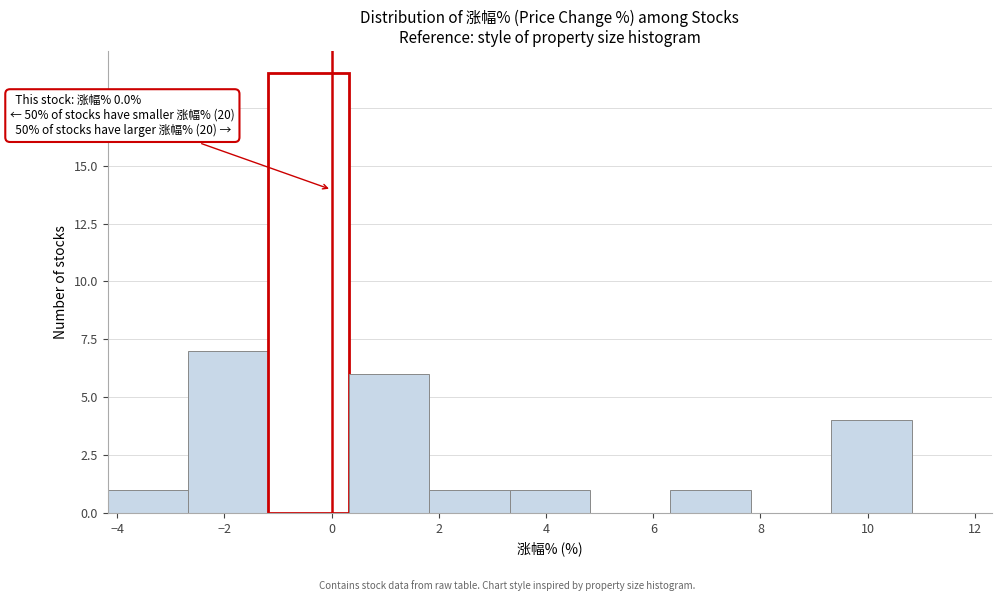

Over which range of the x-axis is the bar tallest?

-1.18 to 0.32